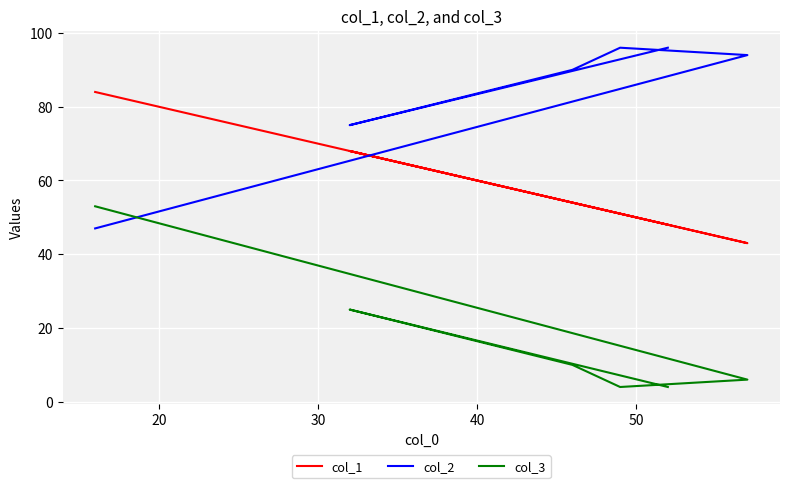

True or false: col_3 and col_1 intersect in this chart.

False